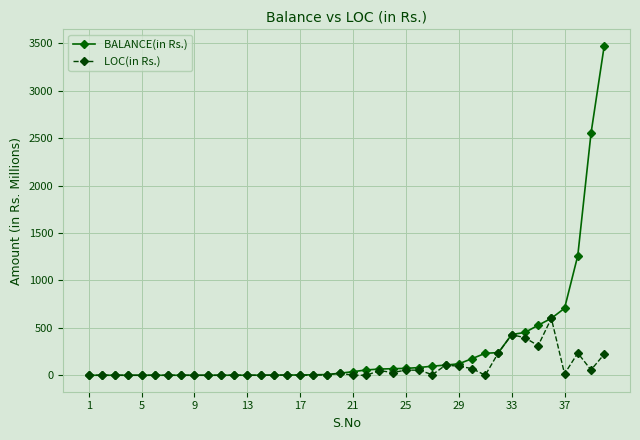

True or false: LOC(in Rs.) has more than 2 points higher than both neighbors.

True